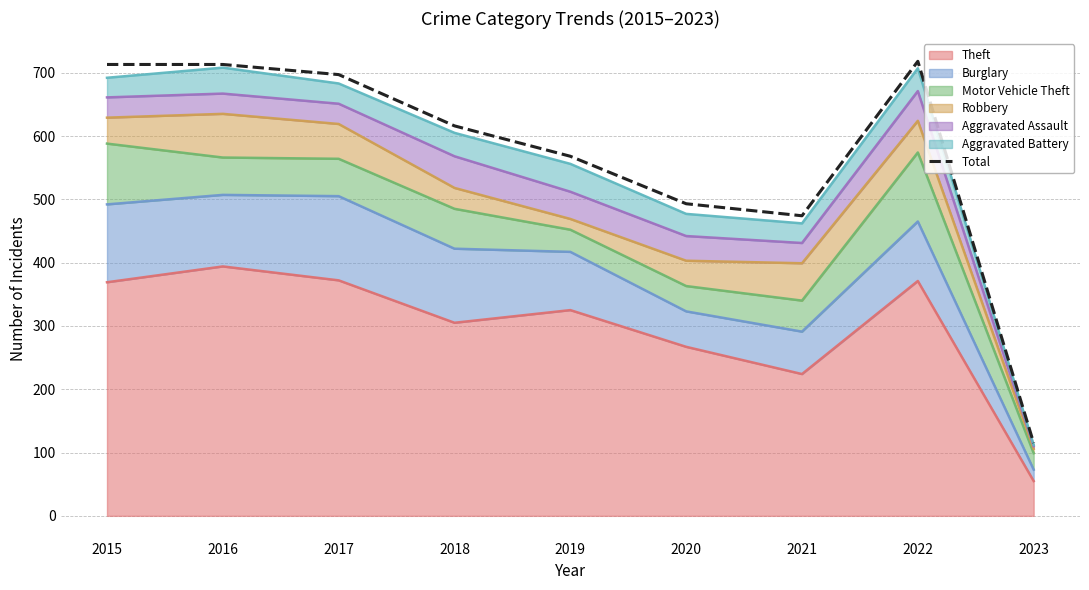

True or false: there are more than 2 points higher than both neighbors.

False